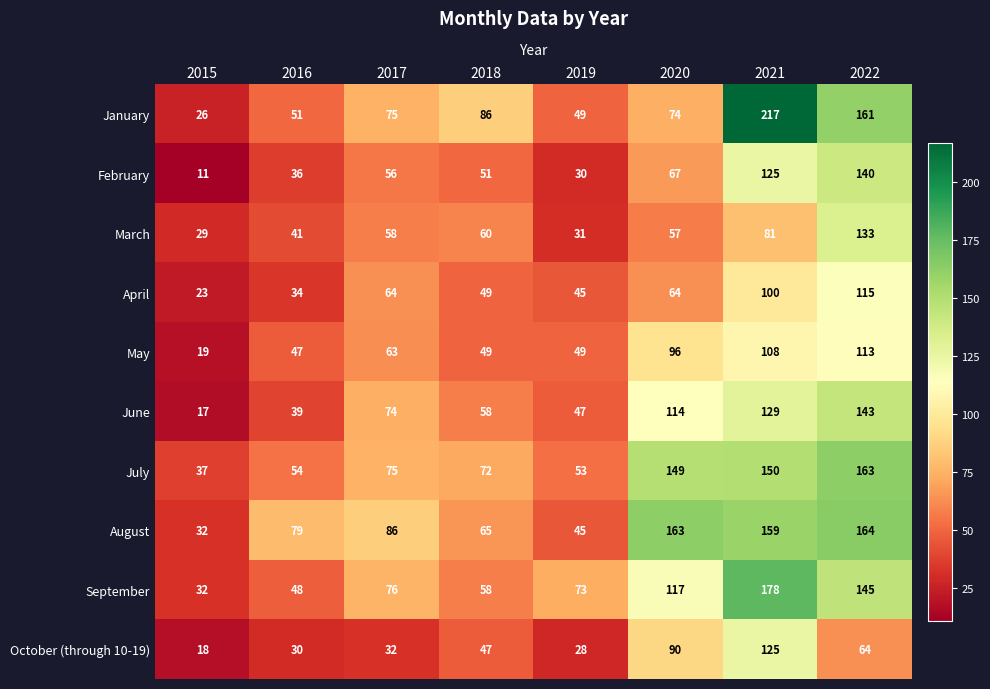

How many series are shown in this chart?

10